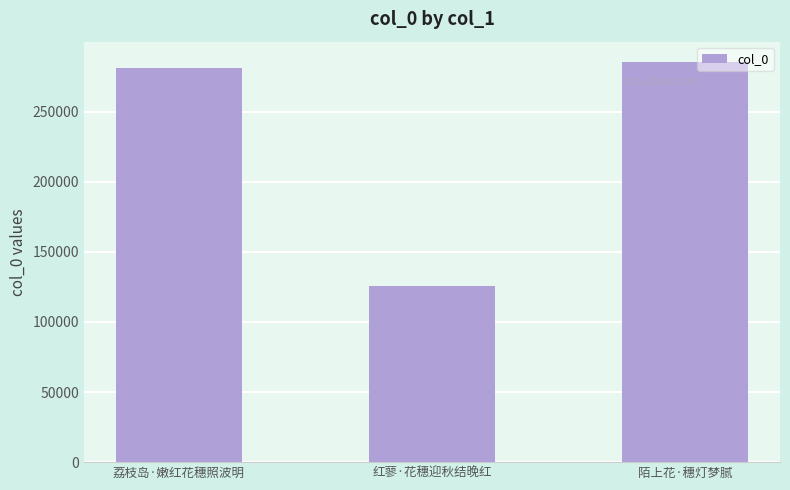

What is the smallest value displayed?

125490